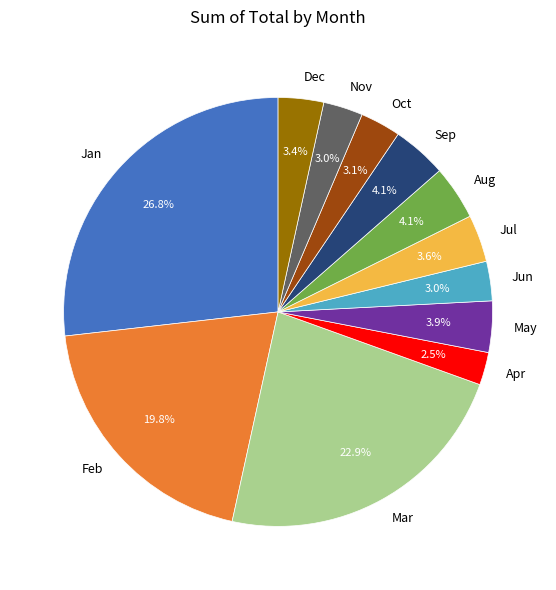

Which category has the smallest portion of the pie?

Apr